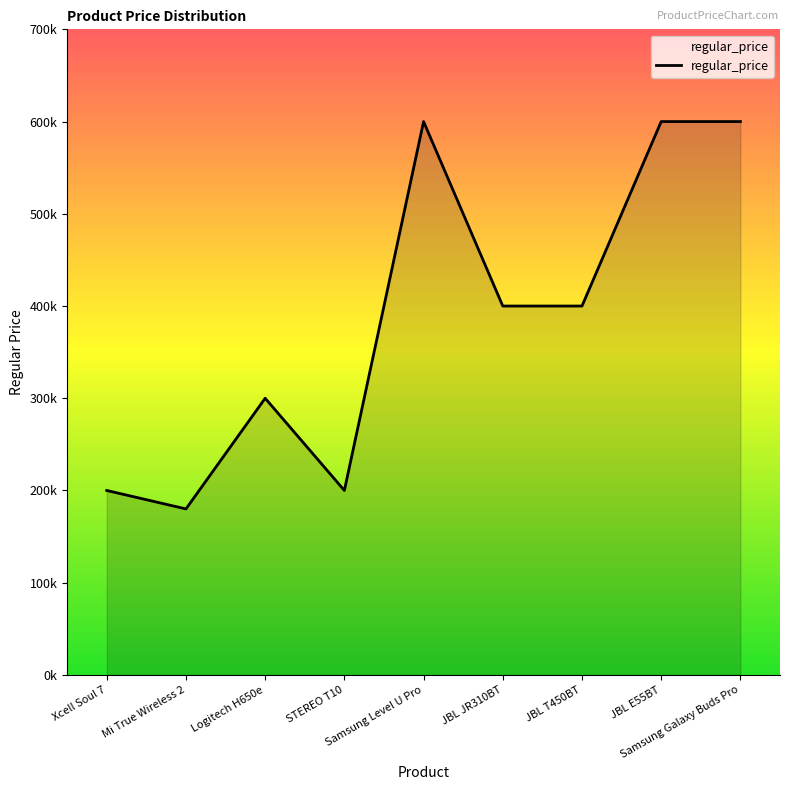

Where is the data nearest to the value 390000?

JBL JR310BT